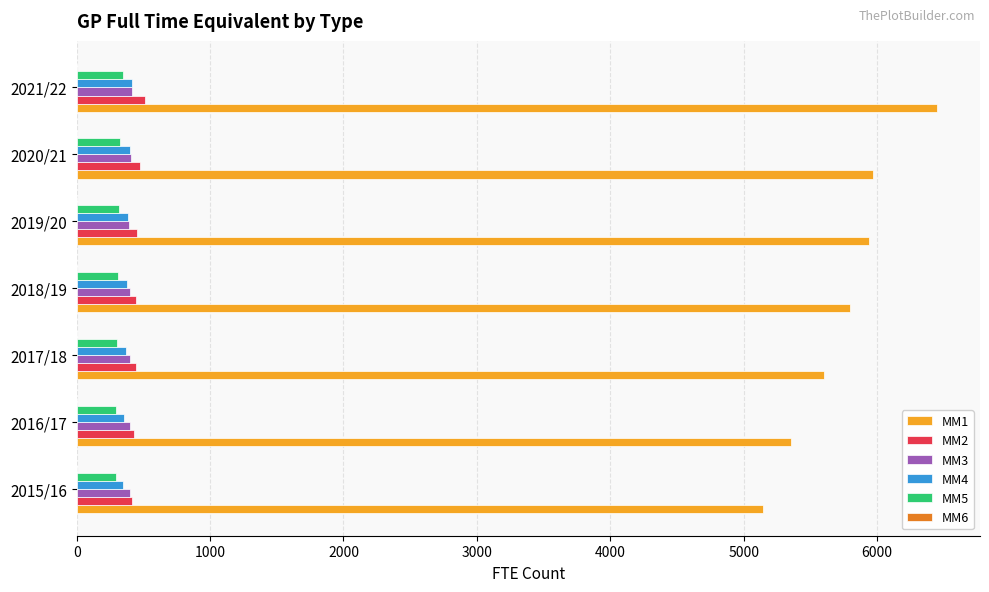

The value of MM5 at 2015/16 is 291.1. True or false?

True